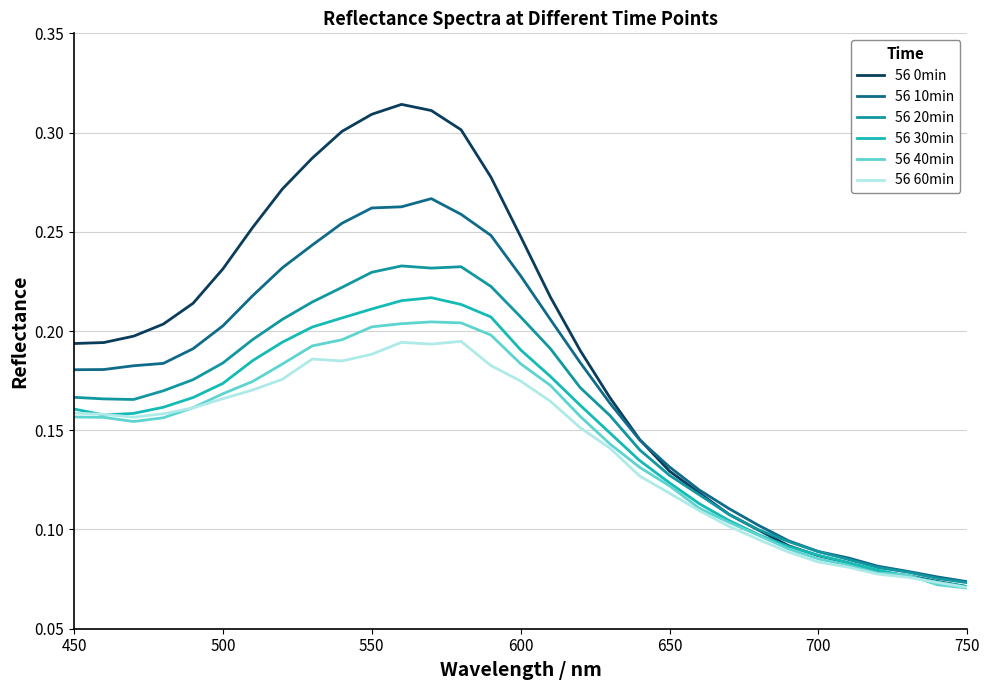

Count the 56 30min values in the range 0 to 1.

31